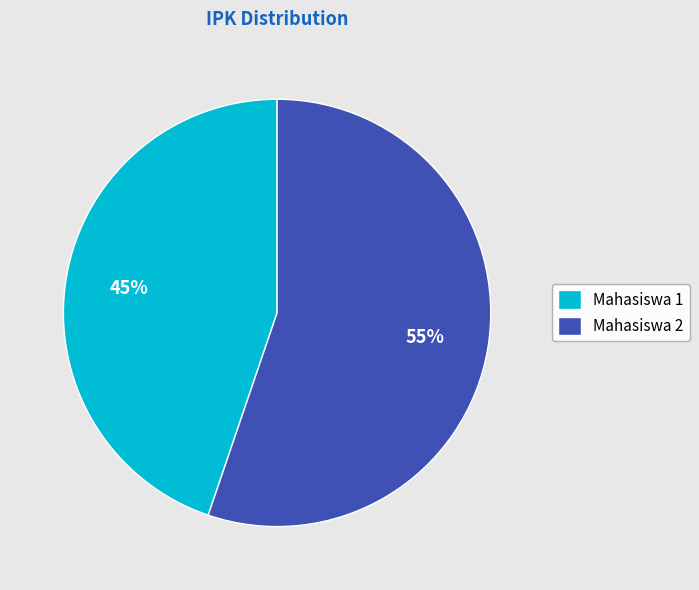

To the nearest percent, what is the difference between the Mahasiswa 2 and Mahasiswa 1 slice percentages?

10%